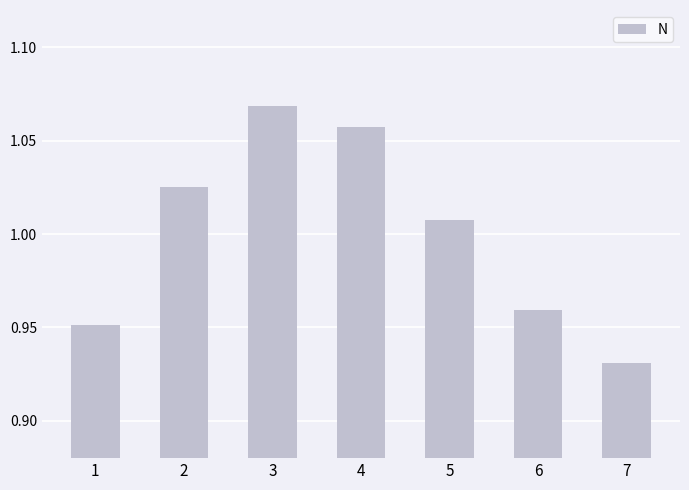

Rank the categories by value from lowest to highest.

7, 1, 6, 5, 2, 4, 3